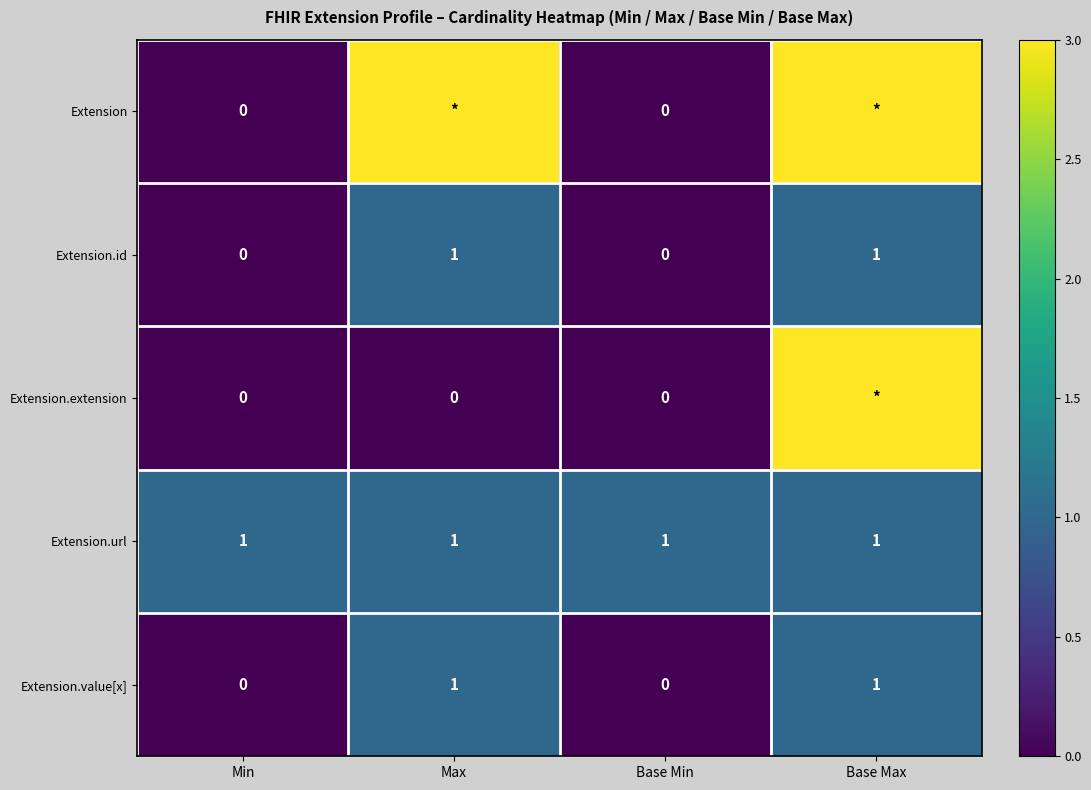

The Extension.url series shows 1 at Max. True or false?

True